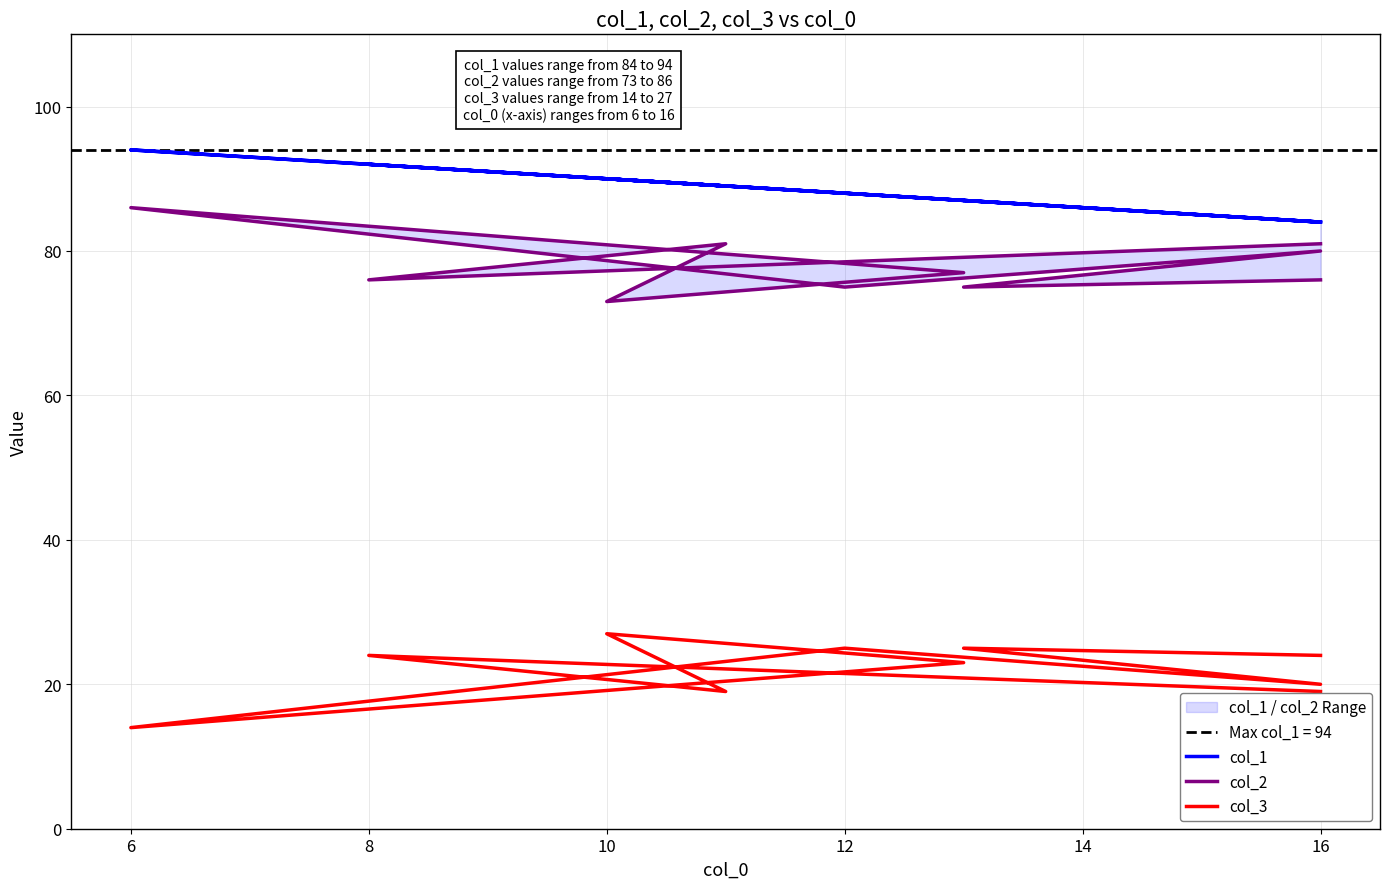

What is the difference between the maximum and minimum values in the col_2 series?

13